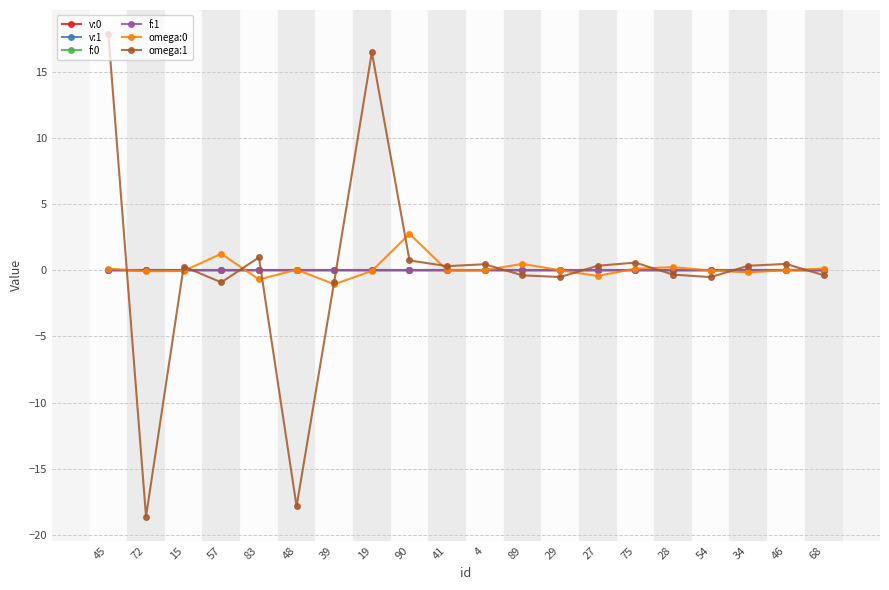

What is the difference between the highest and lowest values at 83?

1.7